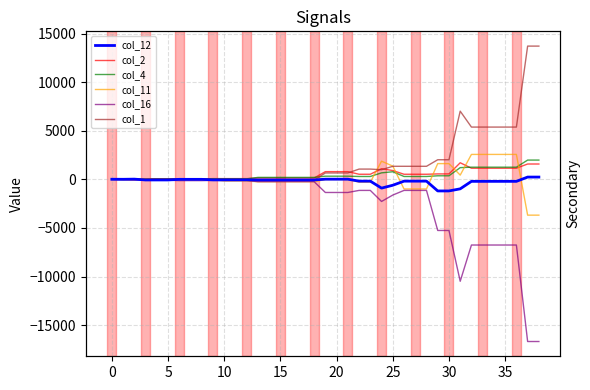

What is the sum of the col_11 values at 5 and 17?

-251.5